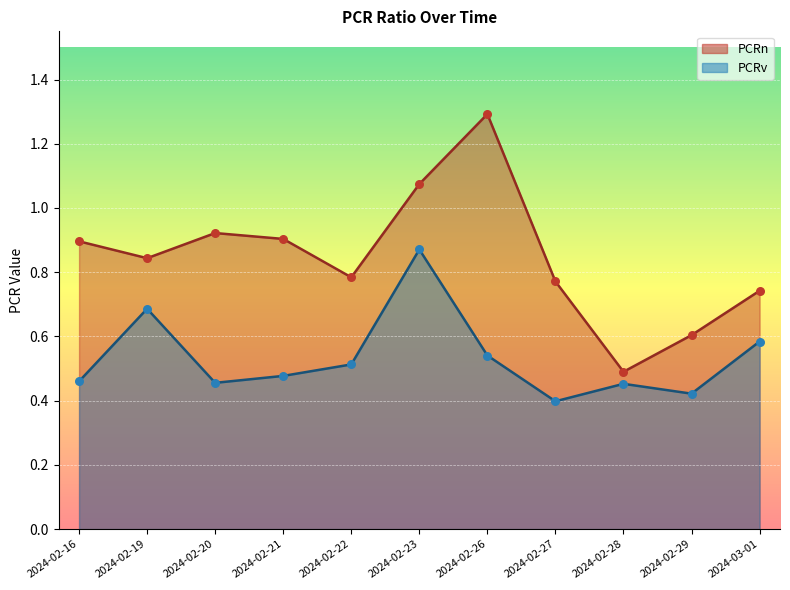

At how many categories does at least one series exceed 1?

2